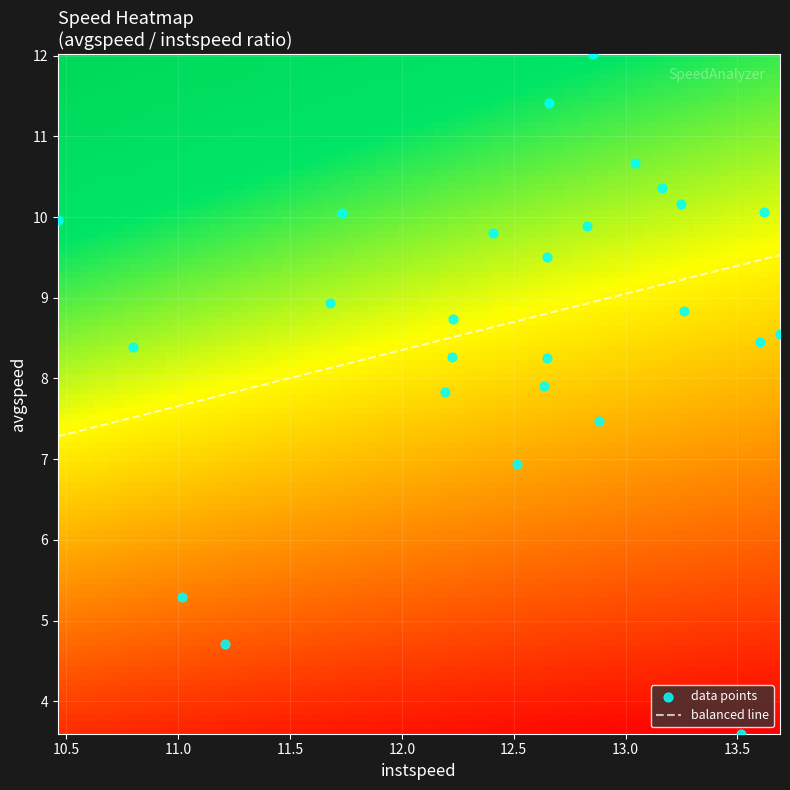

What is the maximum value for balanced line?

9.5